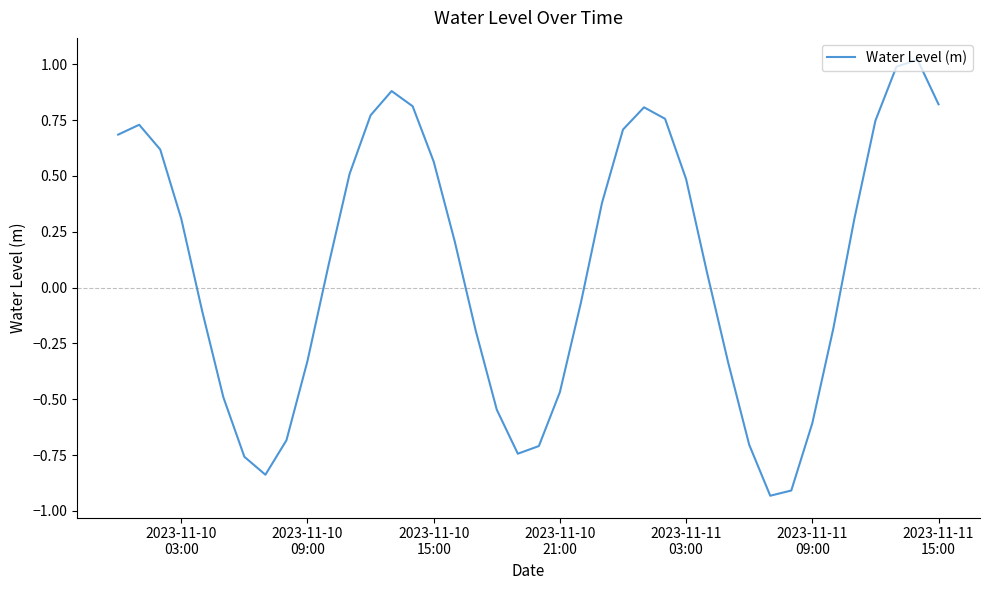

What is the difference between the maximum and minimum values?

2.0